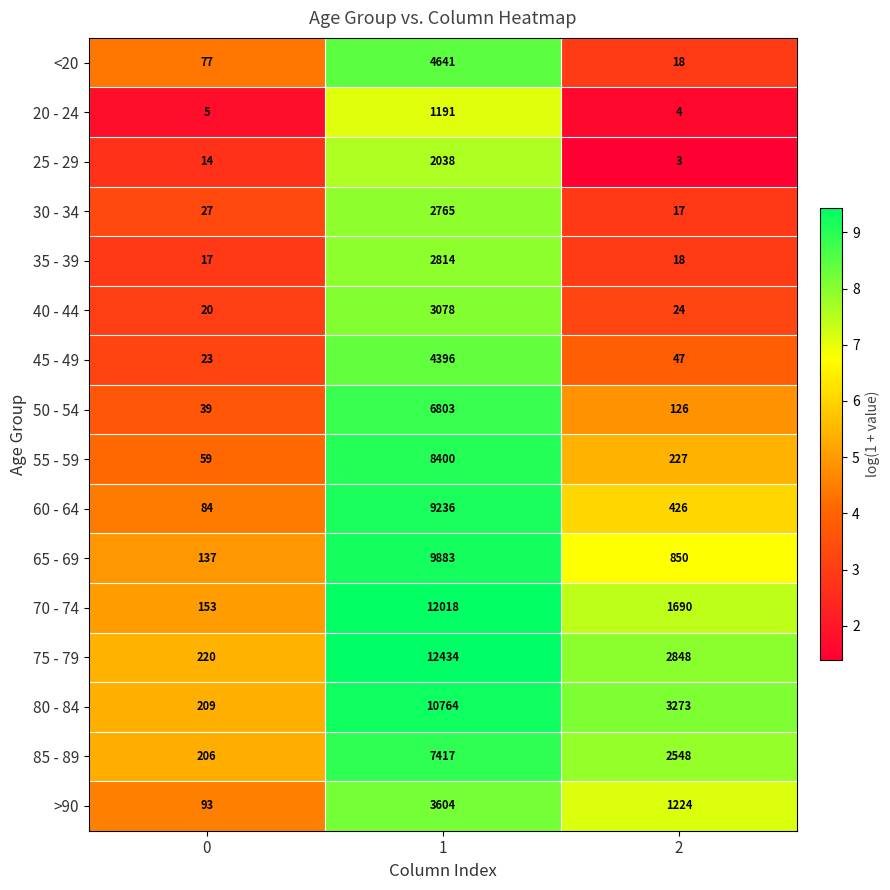

What is the lowest value of the 50 - 54 series?

39